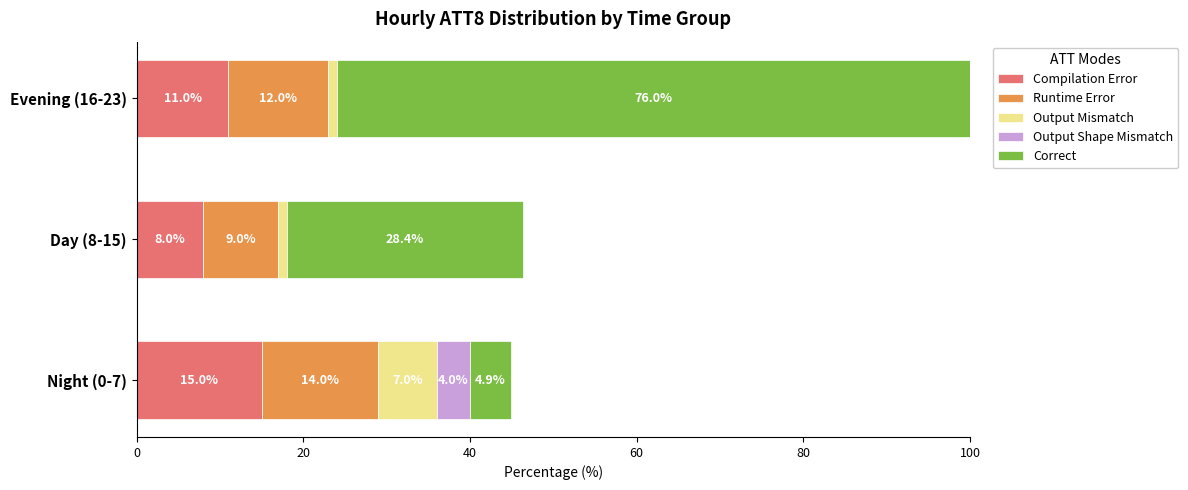

The Compilation Error series shows 11.0 at Evening (16-23). True or false?

True